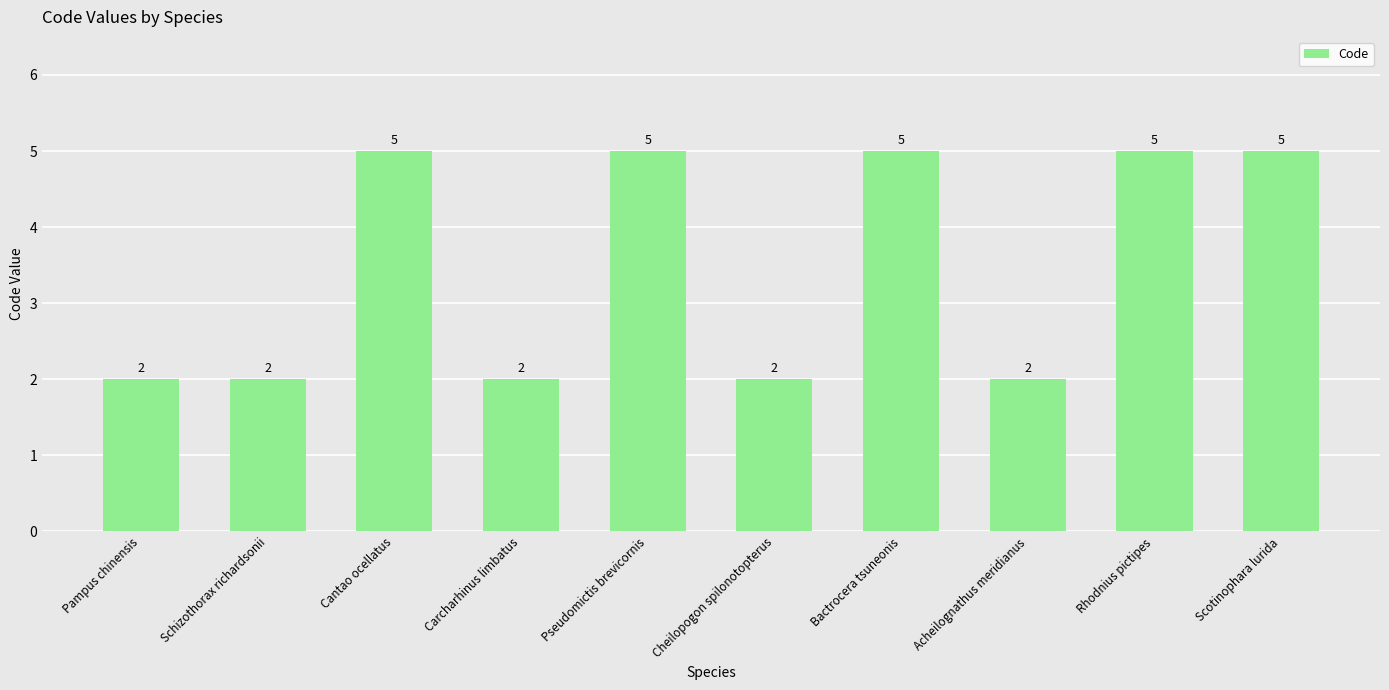

The value at Carcharhinus limbatus is 3. True or false?

False